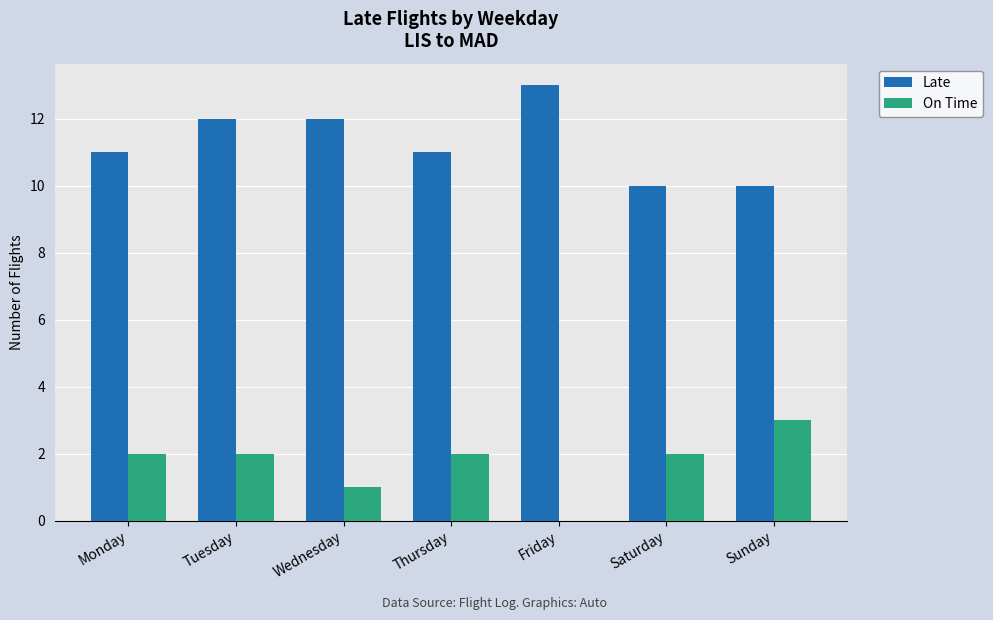

What is the average value of the Late series?

11